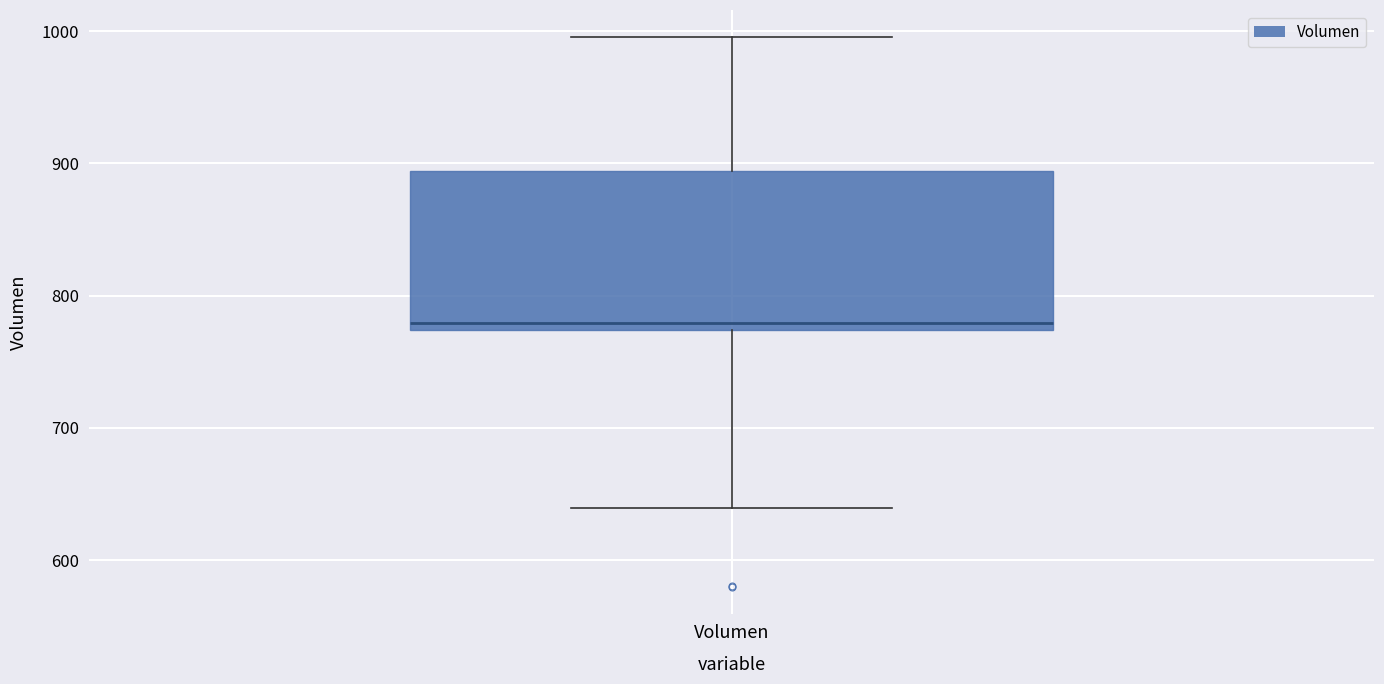

Where does the upper whisker of the box for Volumen end on the y-axis? The values are not printed on the chart, so give them approximately, as read against the axis.

1000